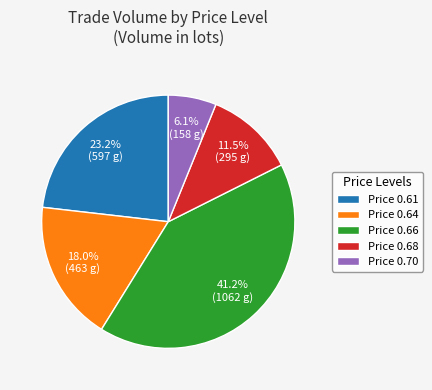

Count the number of slices in the pie.

5